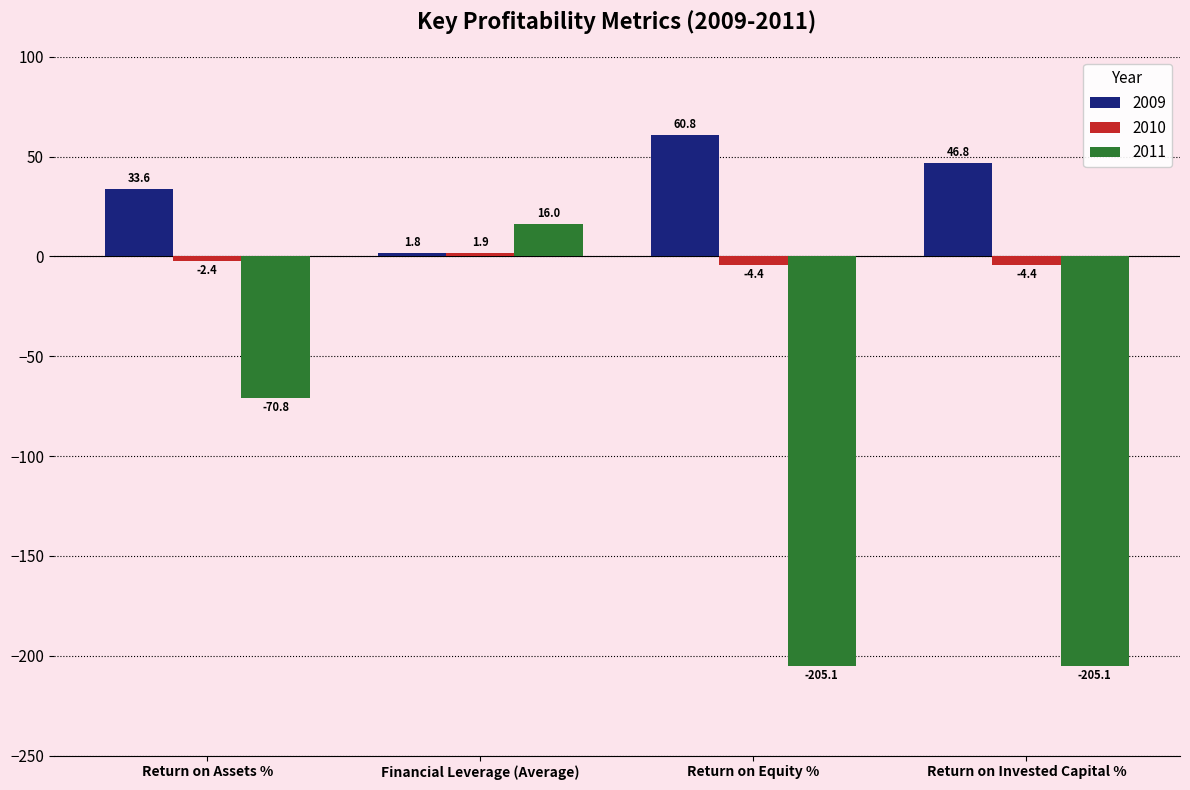

At which category is the sum across all series the highest?

Financial Leverage (Average)